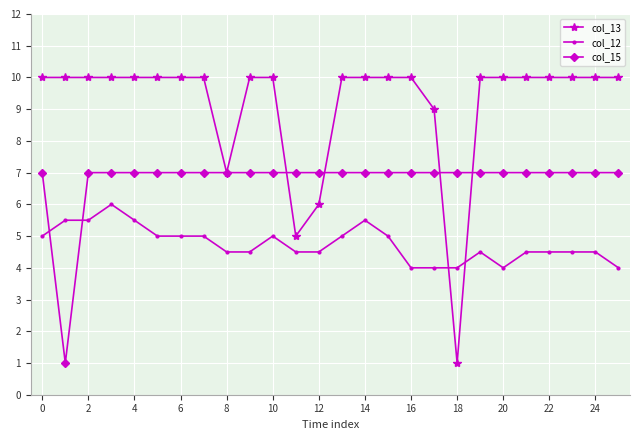

Rank the series by their maximum value, from lowest to highest.

col_12, col_15, col_13